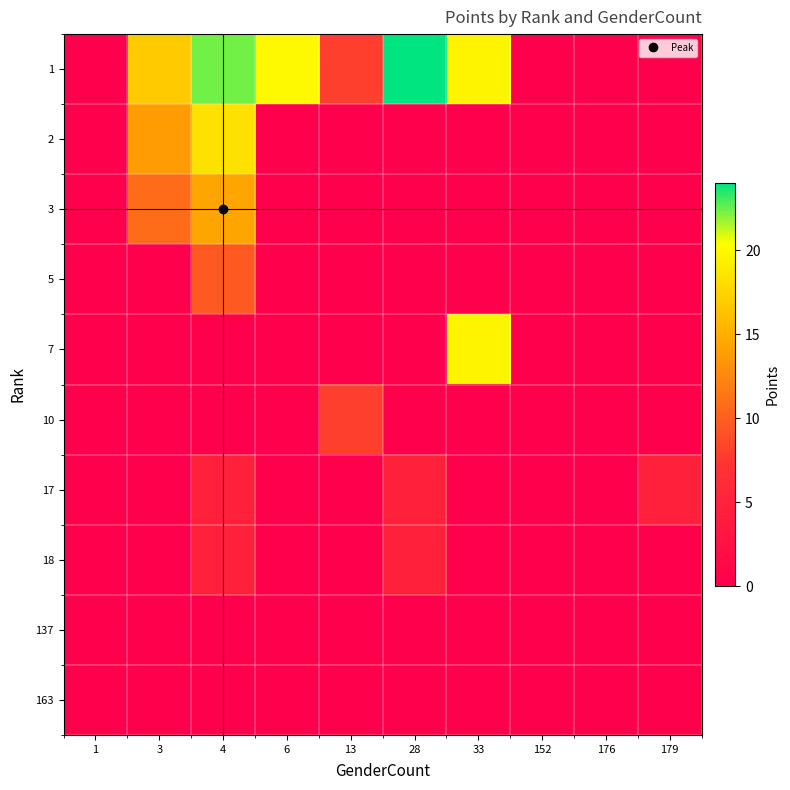

Reading right to left, what are all the values shown in this chart?

1: 179=0.0	176=0.0	152=0.0	33=19.6	28=24.0	13=8.0	6=20.0	4=22.4	3=16.8	1=0.0
2: 179=0.0	176=0.0	152=0.0	33=0.0	28=0.0	13=0.0	6=0.0	4=18.4	3=13.8	1=0.0
3: 179=0.0	176=0.0	152=0.0	33=0.0	28=0.0	13=0.0	6=0.0	4=14.4	3=10.8	1=0.0
5: 179=0.0	176=0.0	152=0.0	33=0.0	28=0.0	13=0.0	6=0.0	4=9.6	3=0.0	1=0.0
7: 179=0.0	176=0.0	152=0.0	33=19.6	28=0.0	13=0.0	6=0.0	4=0.0	3=0.0	1=0.0
10: 179=0.0	176=0.0	152=0.0	33=0.0	28=0.0	13=8.0	6=0.0	4=0.0	3=0.0	1=0.0
17: 179=4.8	176=0.0	152=0.0	33=0.0	28=4.8	13=0.0	6=0.0	4=4.8	3=0.0	1=0.0
18: 179=0.0	176=0.0	152=0.0	33=0.0	28=4.8	13=0.0	6=0.0	4=4.8	3=0.0	1=0.0
137: 179=0.0	176=0.0	152=0.0	33=0.0	28=0.0	13=0.0	6=0.0	4=0.0	3=0.0	1=0.0
163: 179=0.0	176=0.0	152=0.0	33=0.0	28=0.0	13=0.0	6=0.0	4=0.0	3=0.0	1=0.0